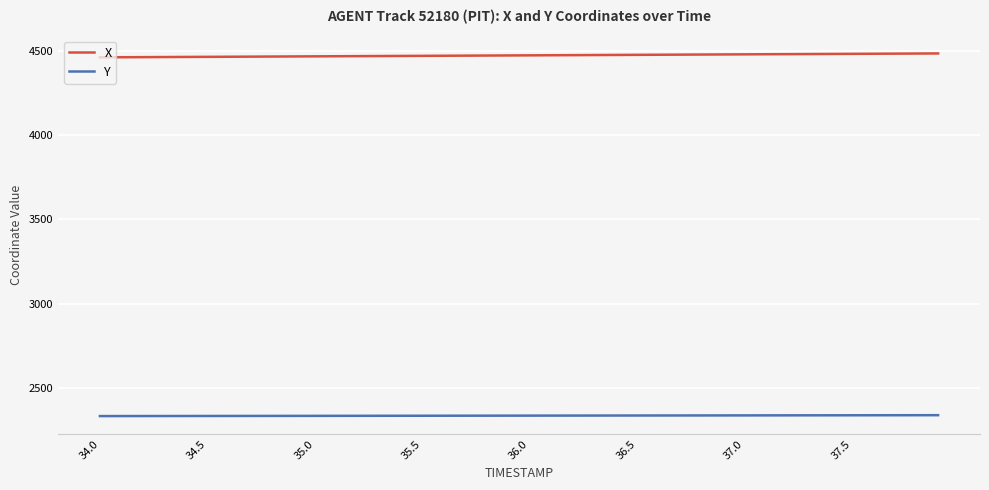

List the series in order of their overall mean, highest first.

X, Y